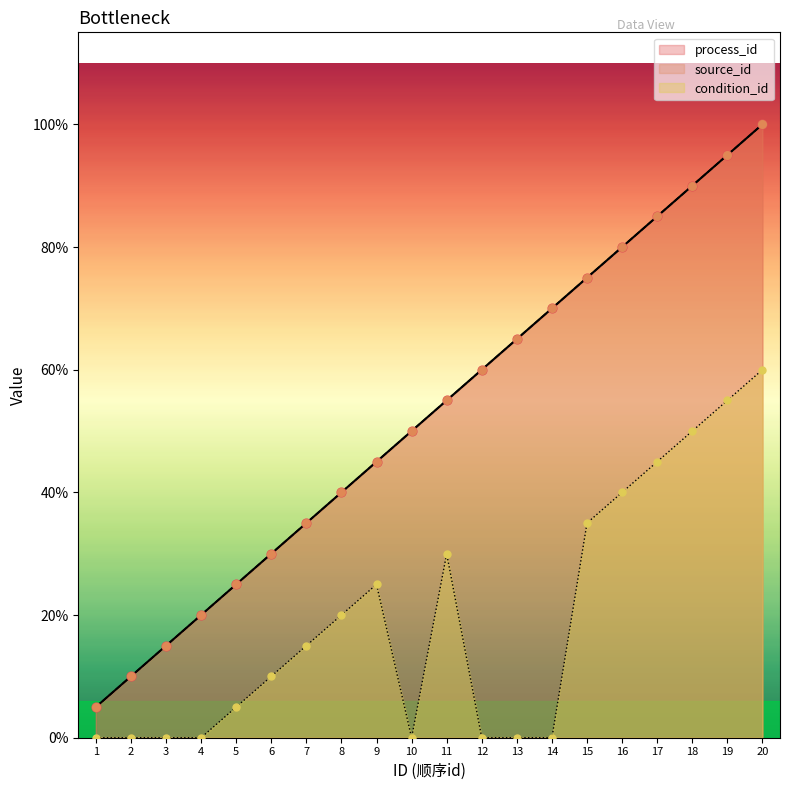

At how many categories does at least one series exceed 5?

15